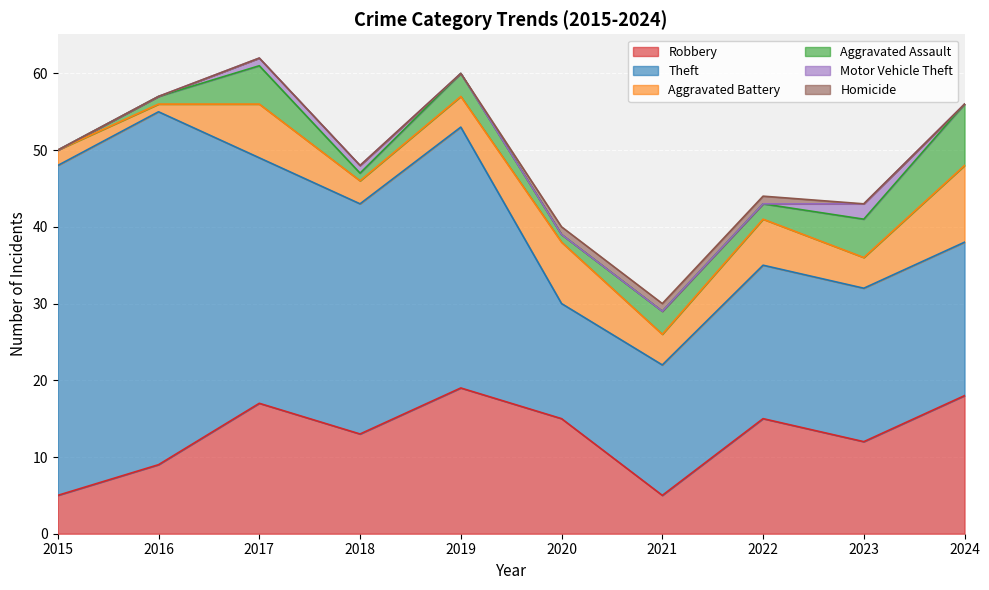

Is it true that Homicide equals 0 at 2015?

True